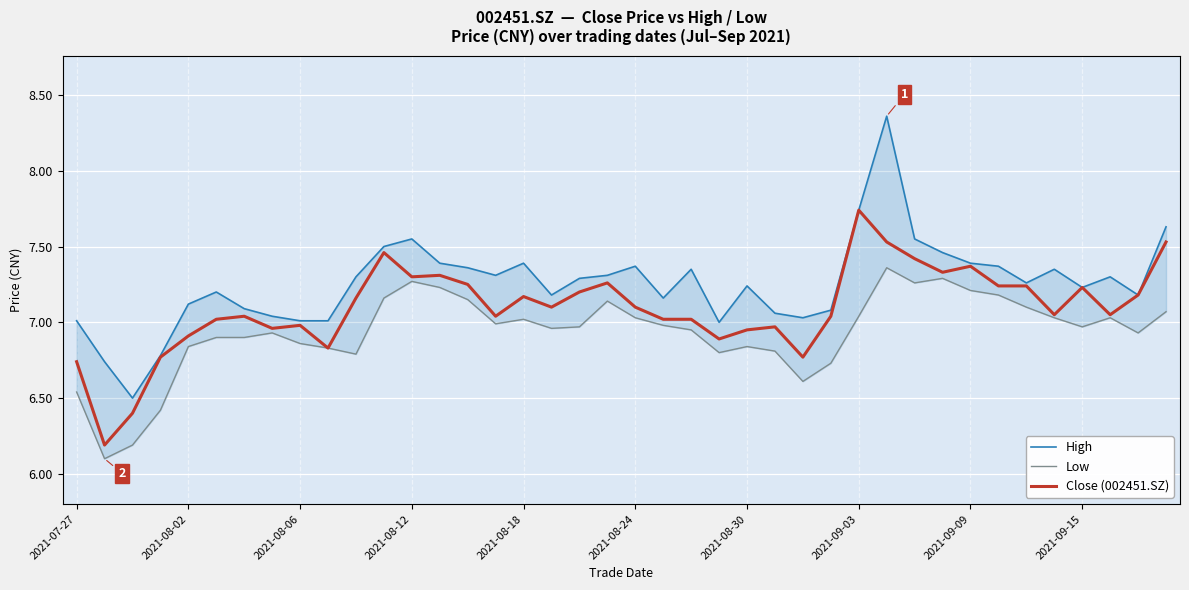

True or false: High and Low cross at least once.

False